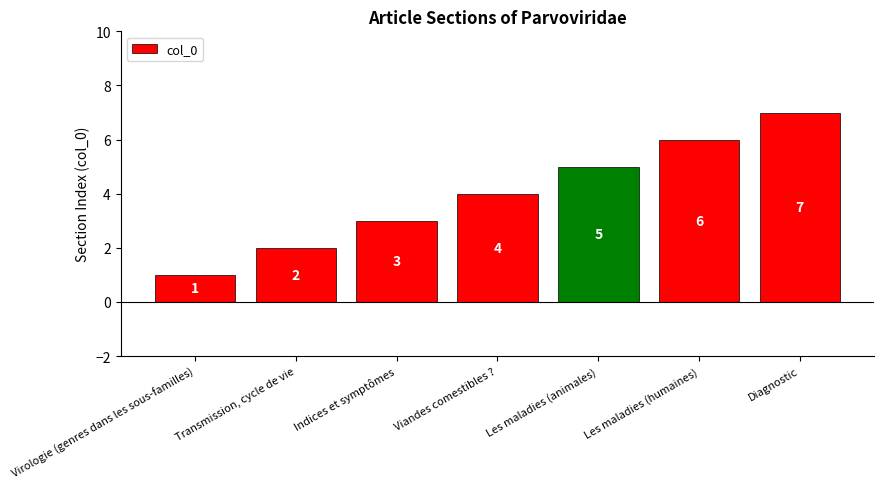

What is the label of the 1st bar from the left?

Virologie (genres dans les sous-familles)